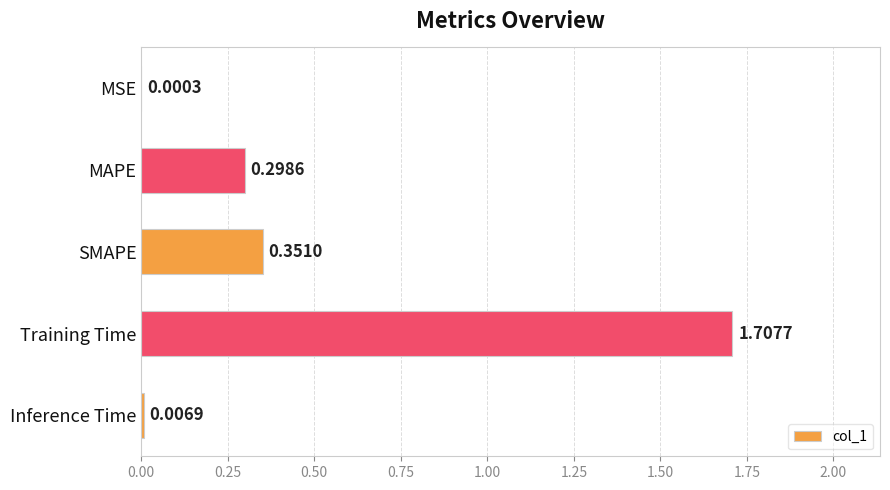

Where is the data nearest to the value 0?

MSE